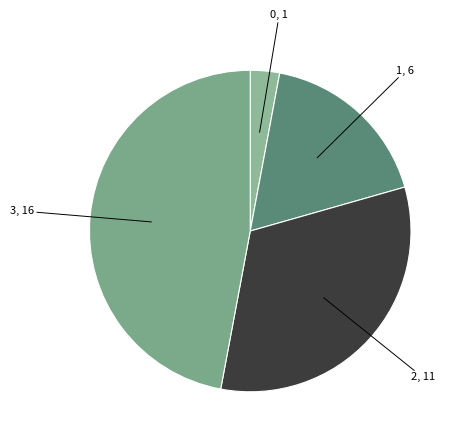

How many segments does this pie chart have?

4